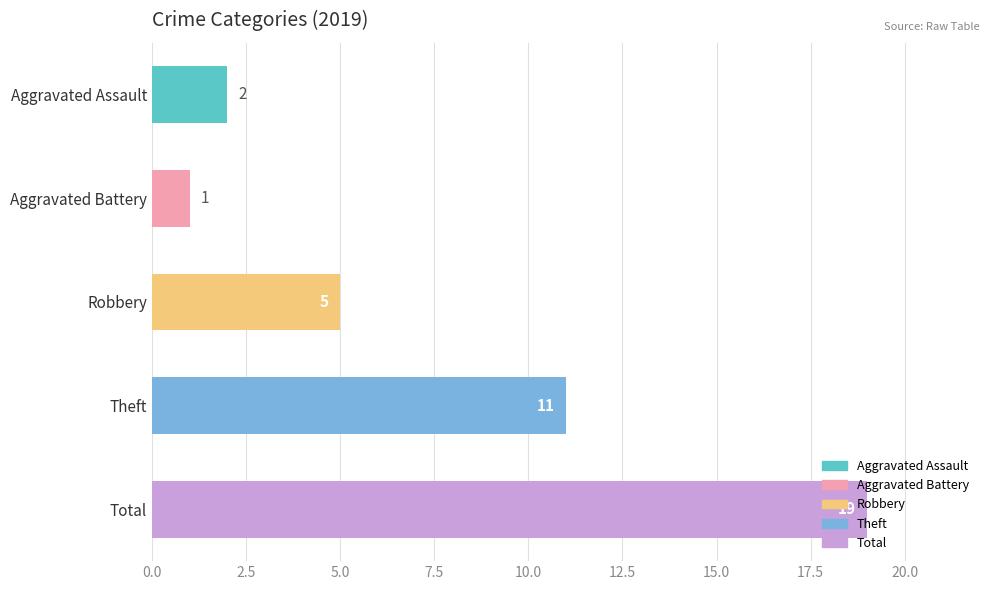

List the labels in order of value, smallest first.

Aggravated Battery, Aggravated Assault, Robbery, Theft, Total